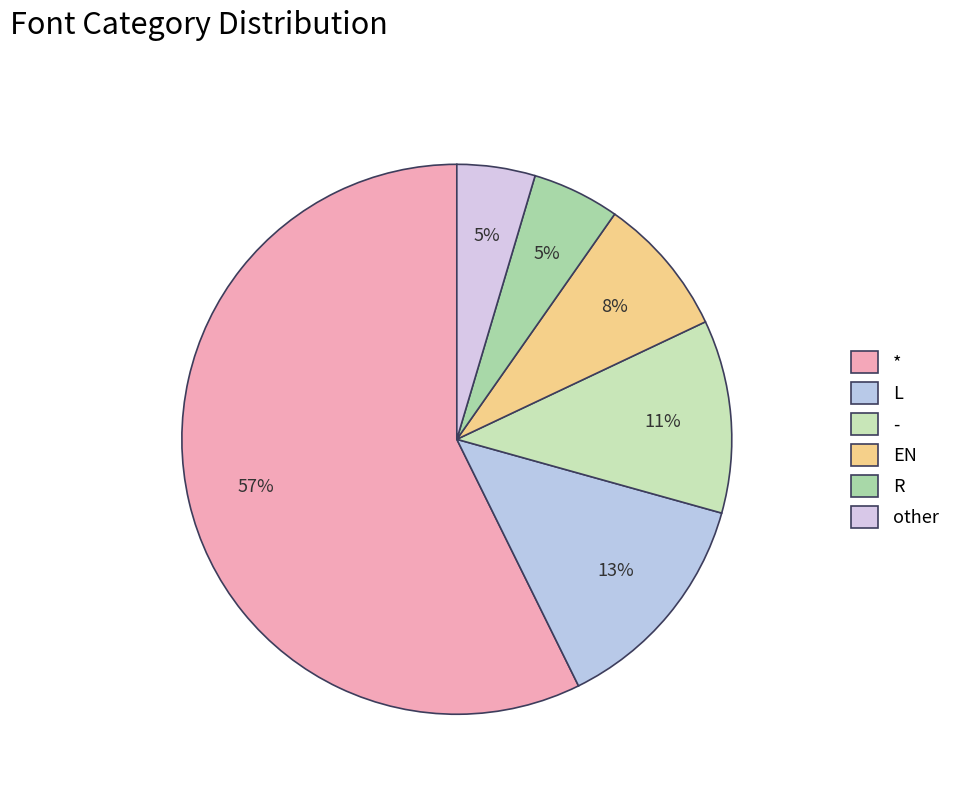

The other slice represents 5% of the pie. True or false?

True